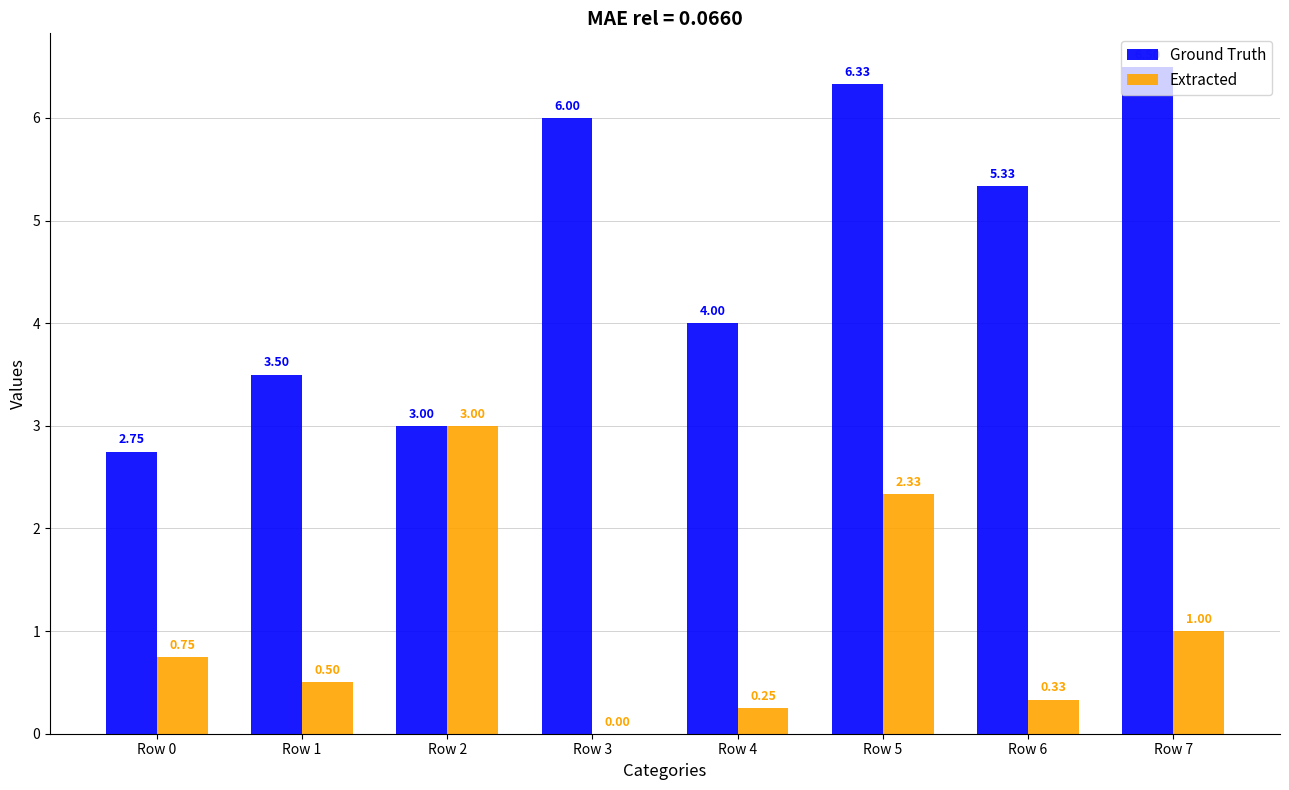

What is the total value across all series at Row 7?

7.5